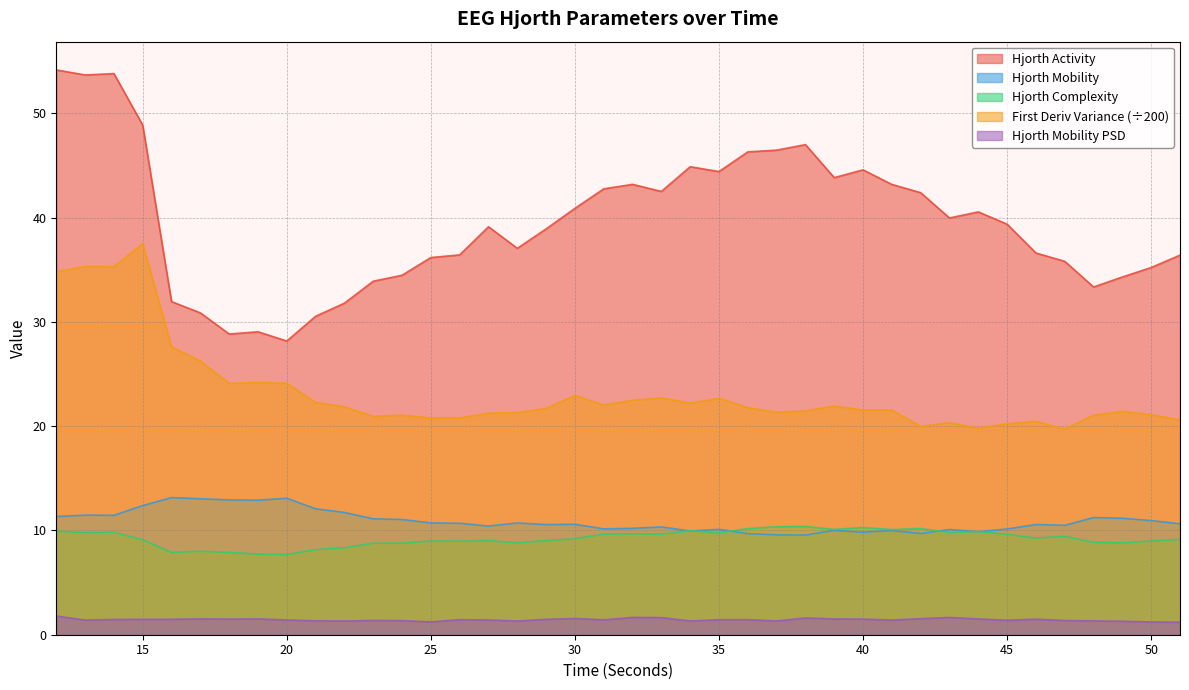

Which series changed the most between 27 and 49?

hjorthActivity_EEG